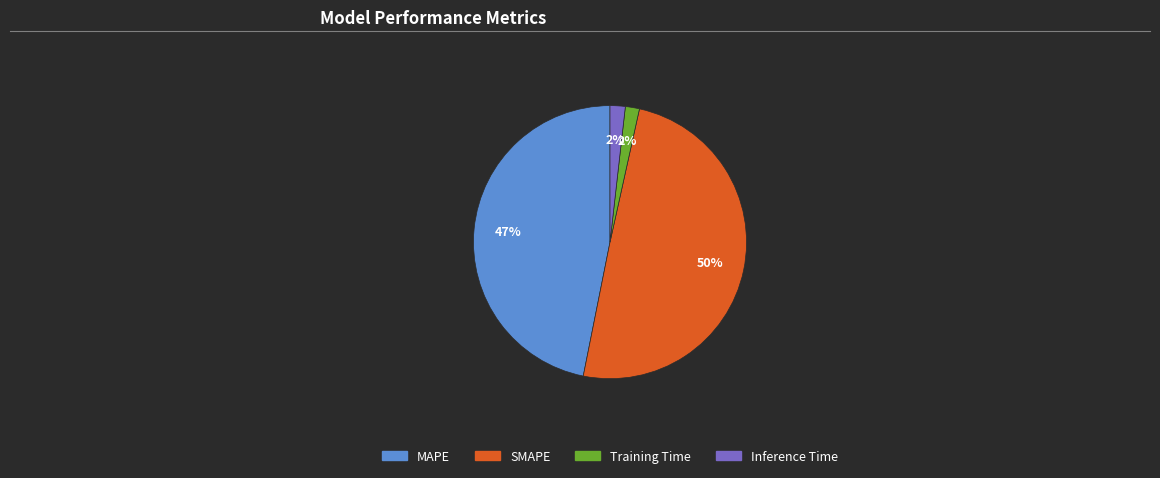

Is it true that MAPE is 47% of the pie?

True